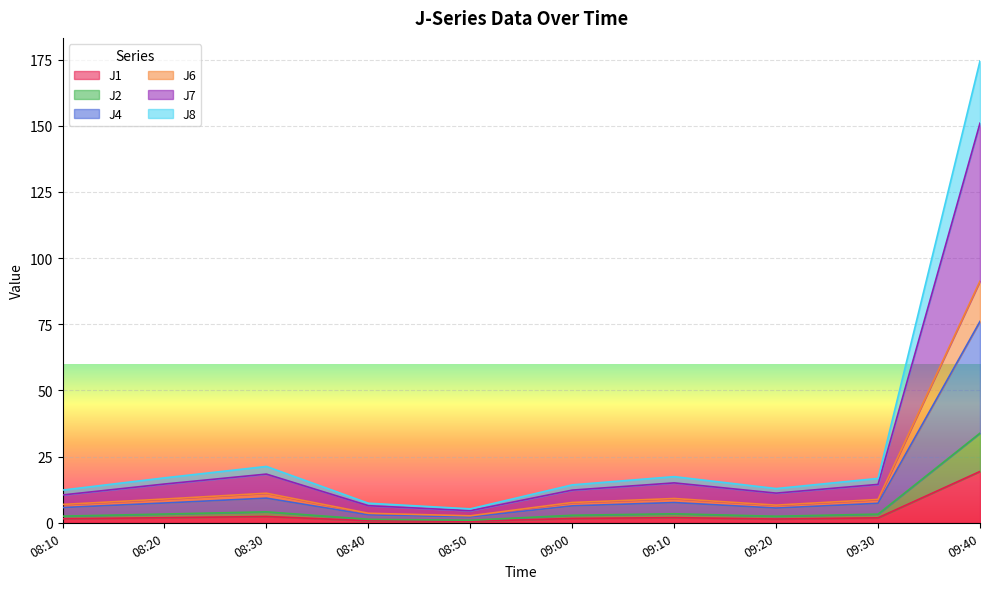

At which category is the sum across all series the highest?

09:40